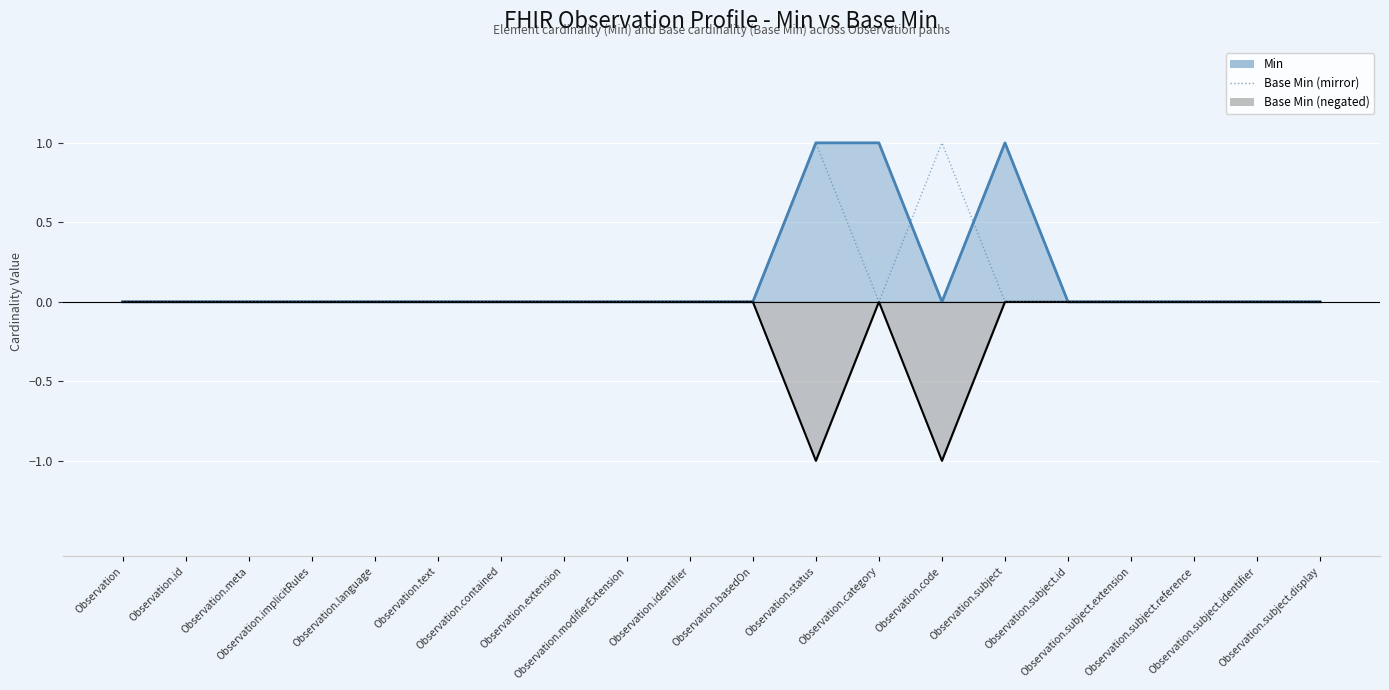

Which label corresponds to the largest value in the chart?

Observation.status